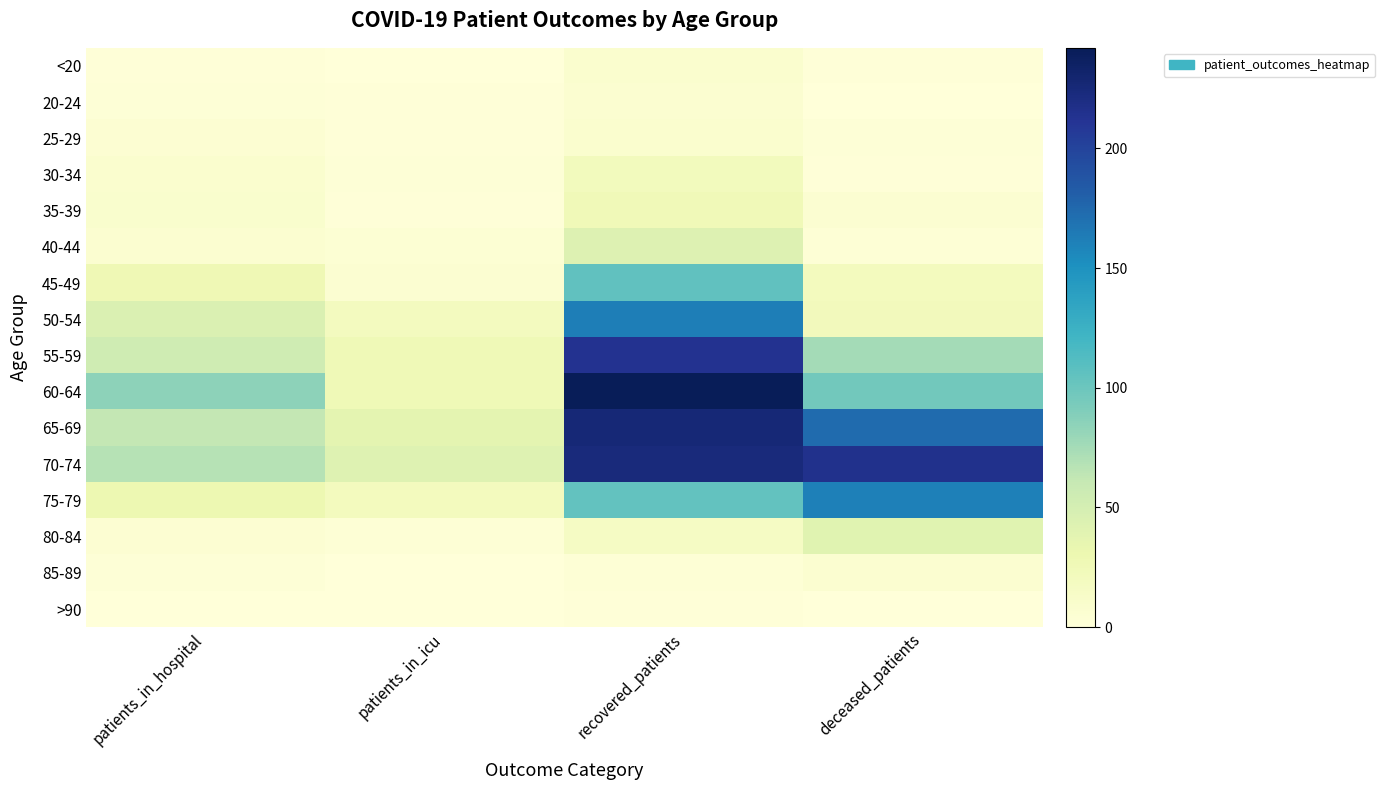

How many distinct data groups are displayed?

16